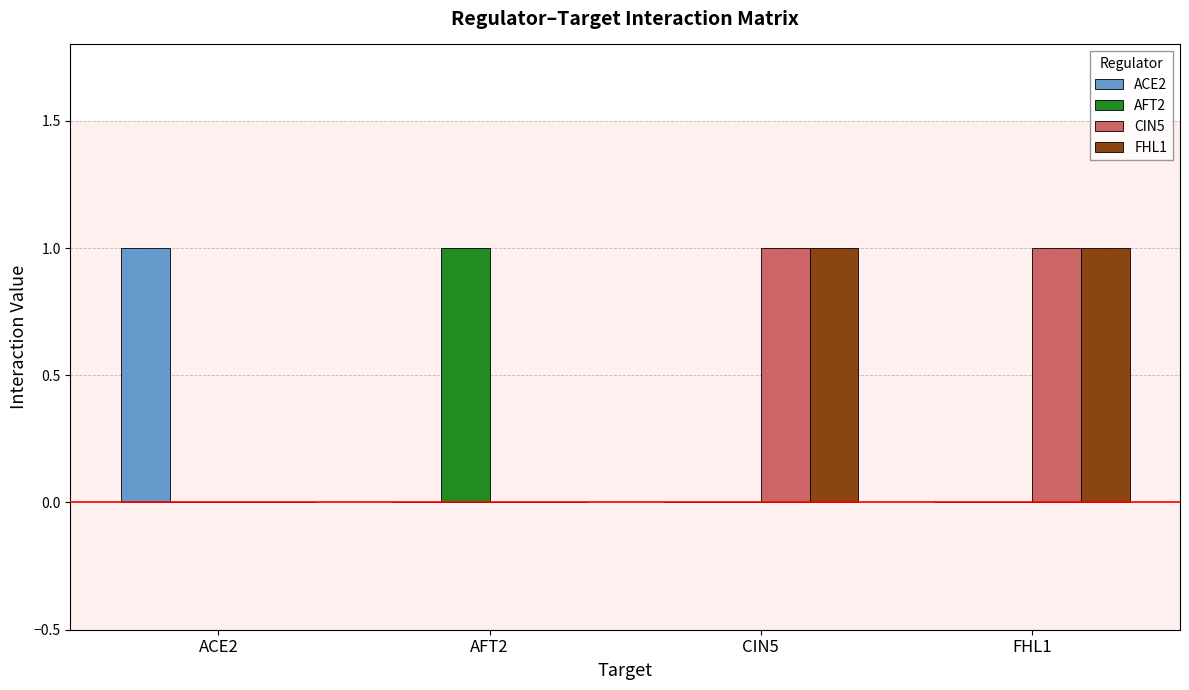

Count the number of data series in this chart.

4